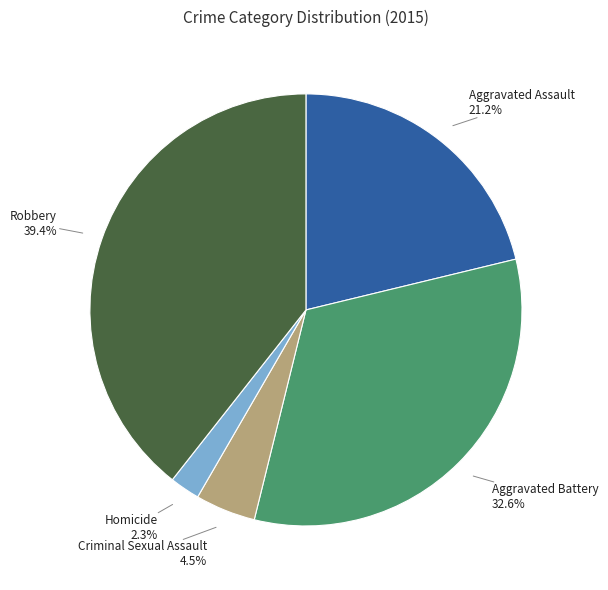

What is the smallest slice in the pie chart?

Homicide